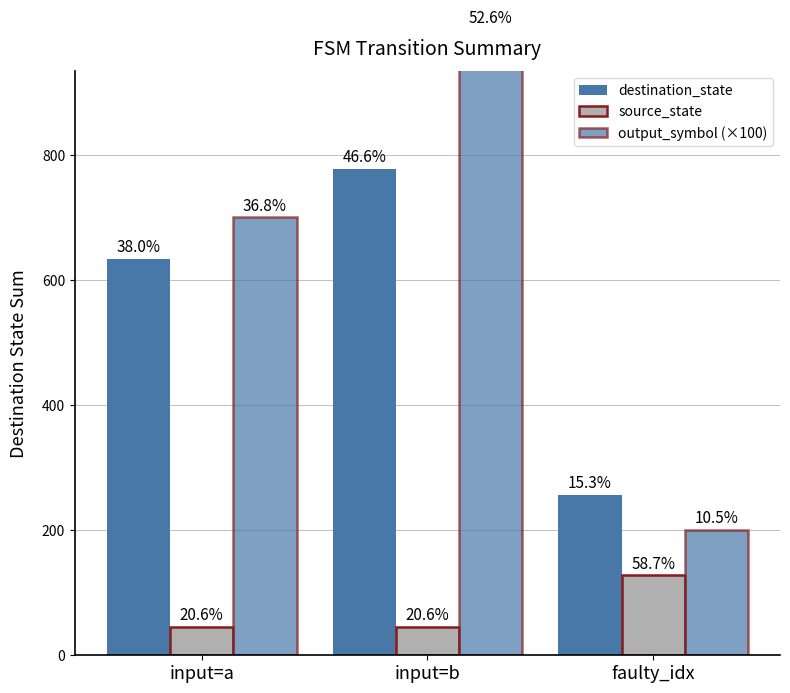

Which series has the largest range (max minus min)?

output_symbol (×100)